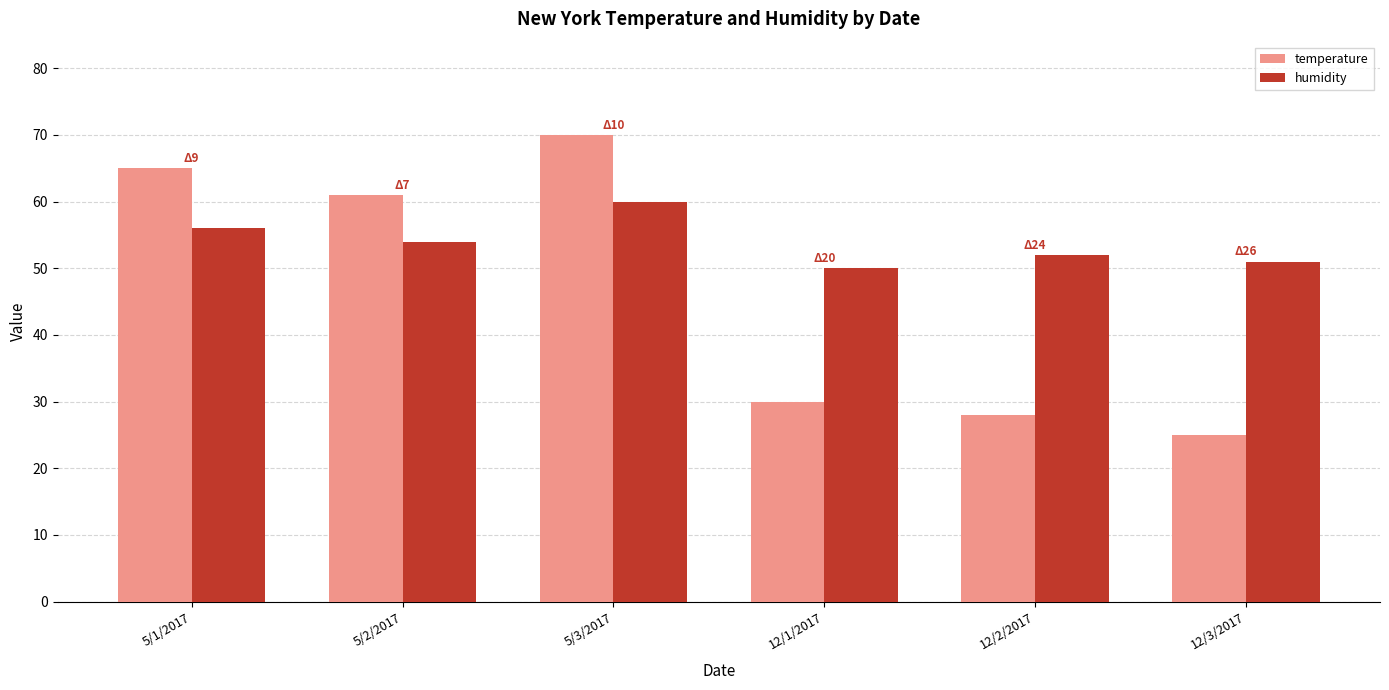

The value of temperature at 12/2/2017 is 28. True or false?

True